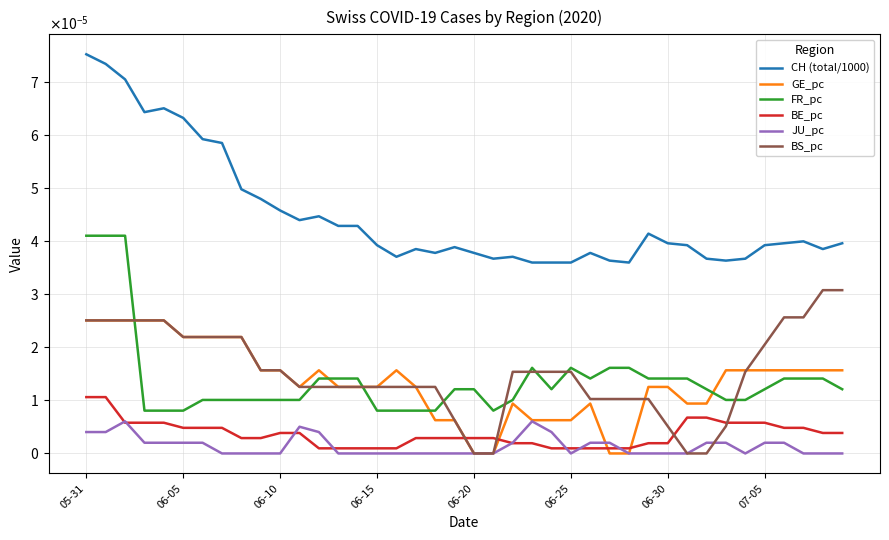

What are all the series names shown in the legend?

CH (total/1000), GE_pc, FR_pc, BE_pc, JU_pc, BS_pc